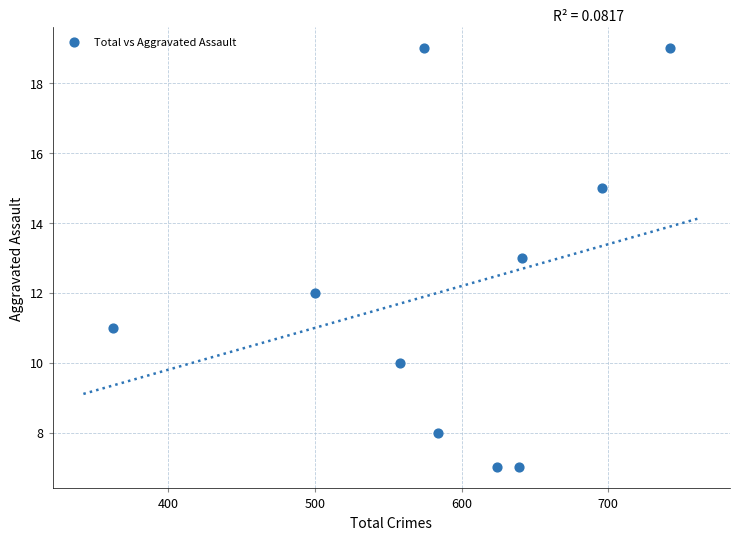

What is the average Y value?

12